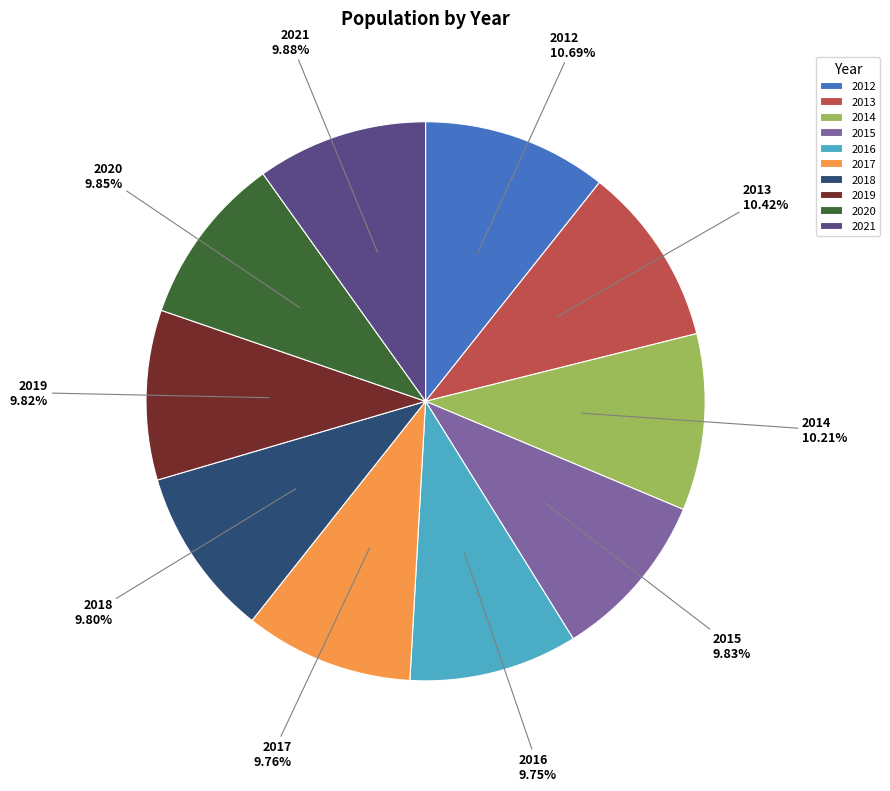

Is it true that 2020 is 10% of the pie?

True